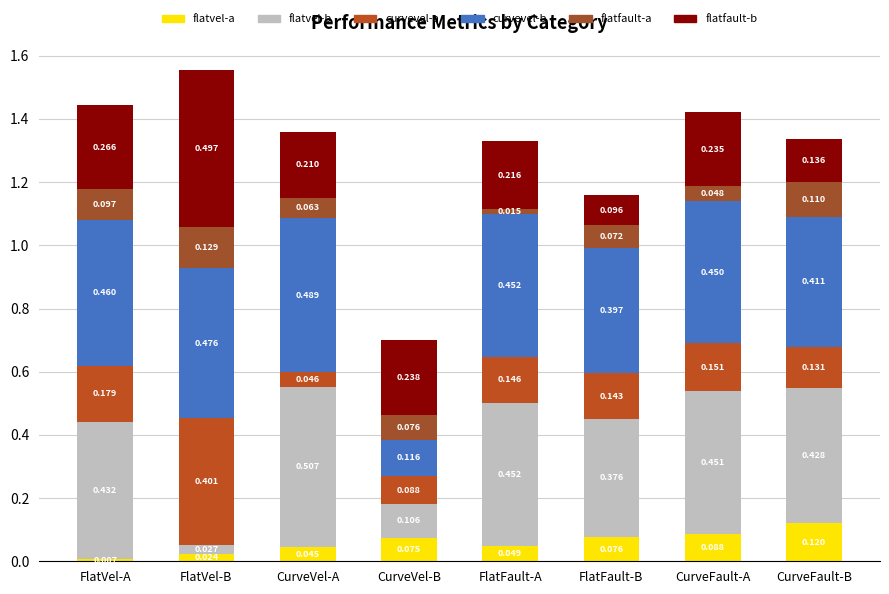

Are the bars horizontal?

No